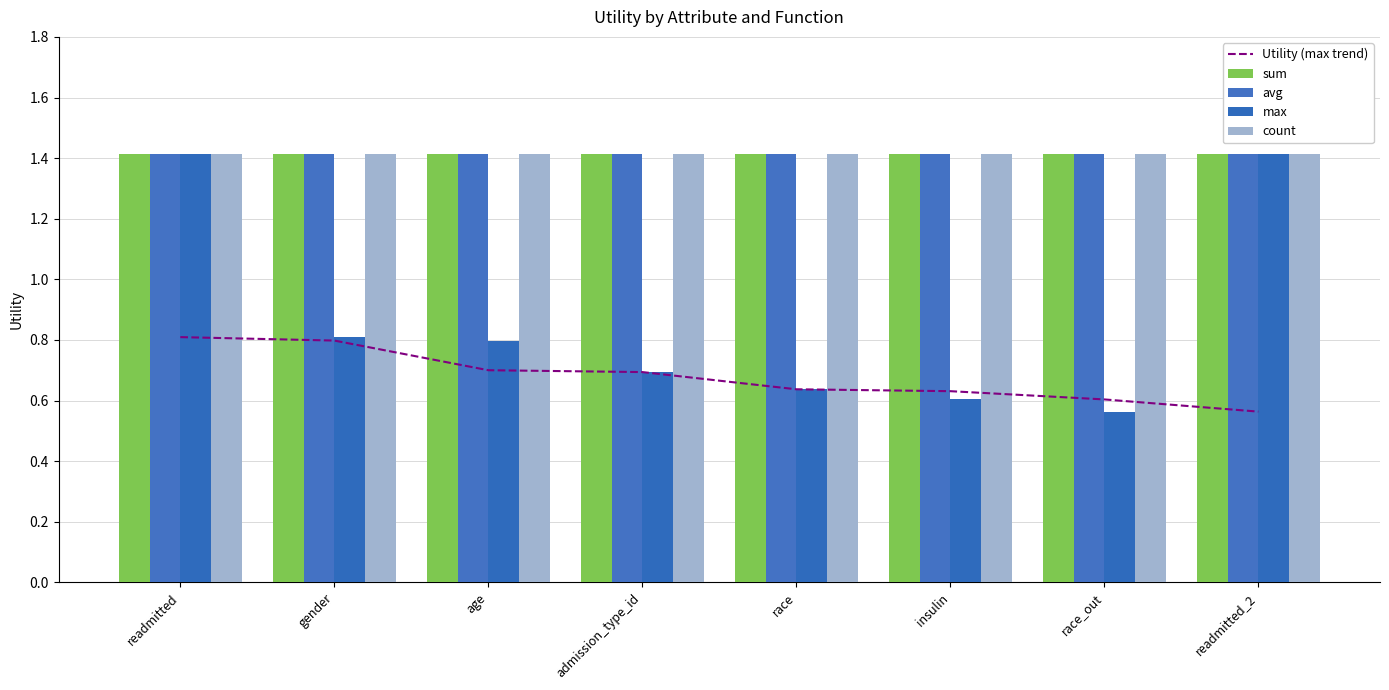

Which series has the largest range (max minus min)?

max